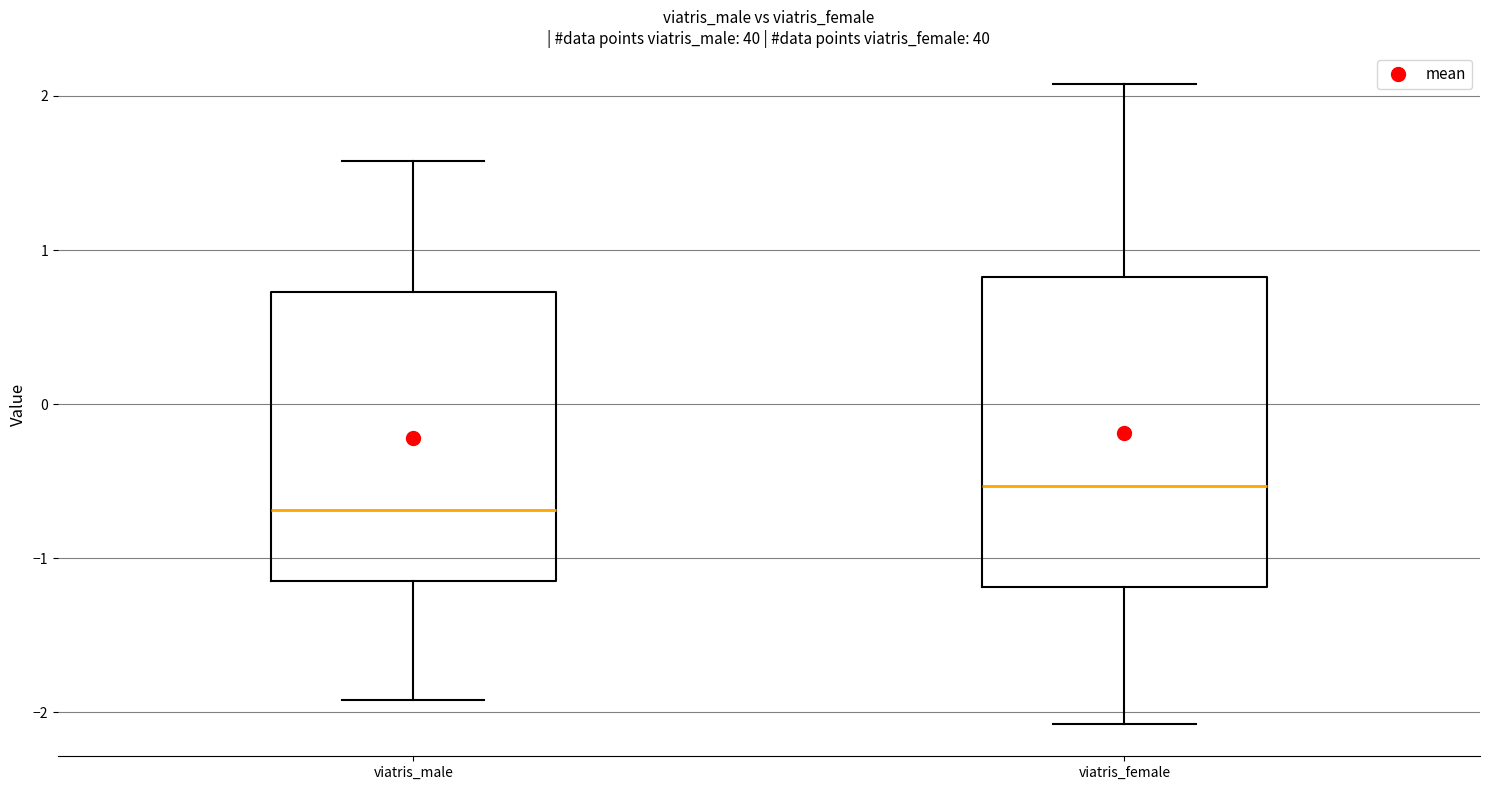

Where does the median line of the box for viatris_female sit on the y-axis? The values are not printed on the chart, so give them approximately, as read against the axis.

-0.5